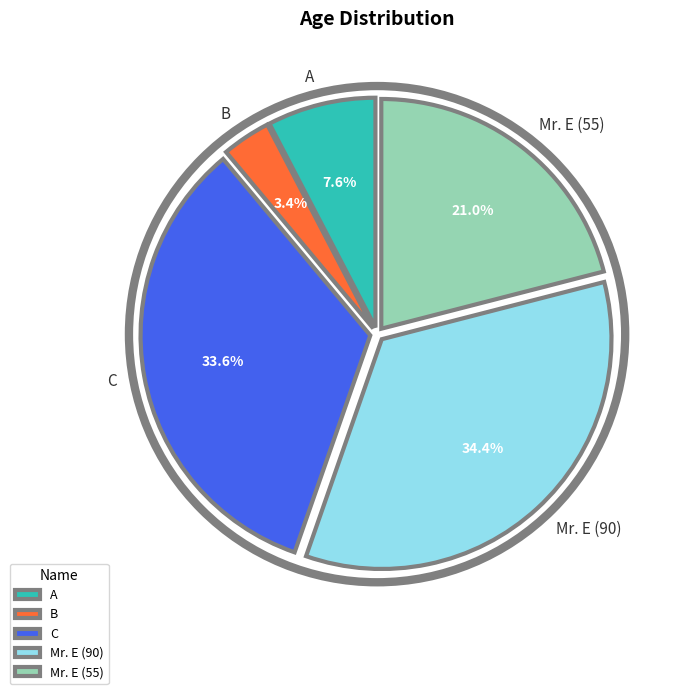

Which has a higher value, B or Mr. E (90)?

Mr. E (90)